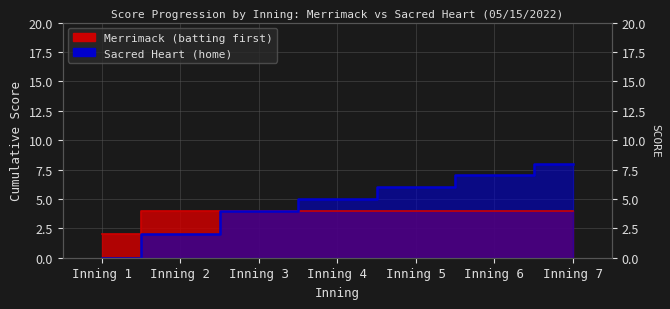

At Inning 7, list the series in order from smallest to largest.

Merrimack, Sacred Heart